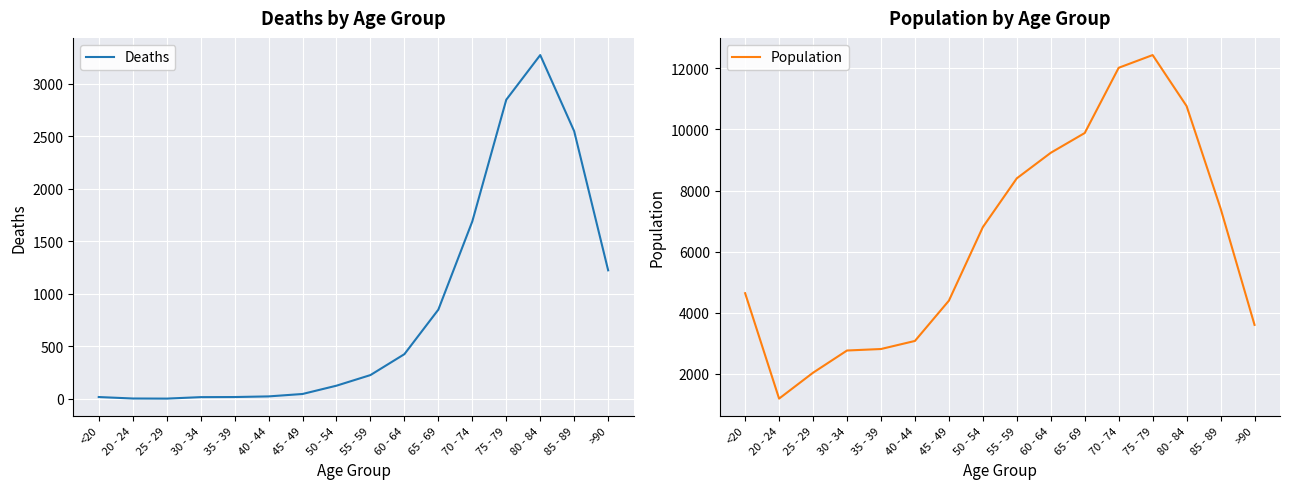

What are all the series names shown in the legend?

Deaths, Population